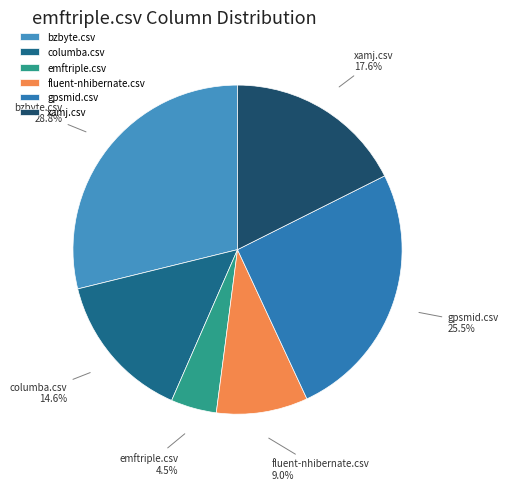

Count the number of slices in the pie.

6